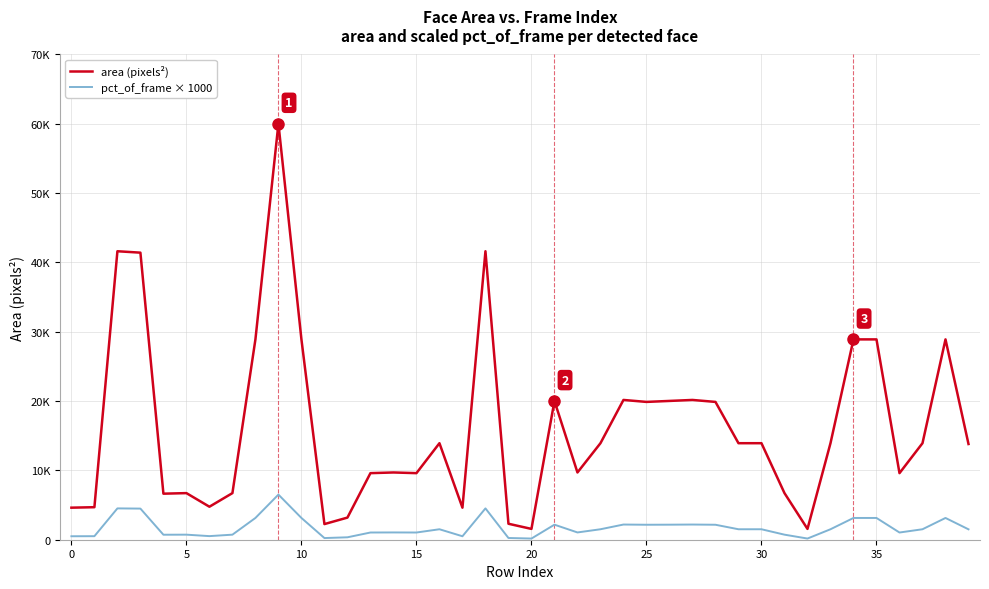

Rank the series by their average value, from lowest to highest.

pct_of_frame × 1000, area (pixels²)